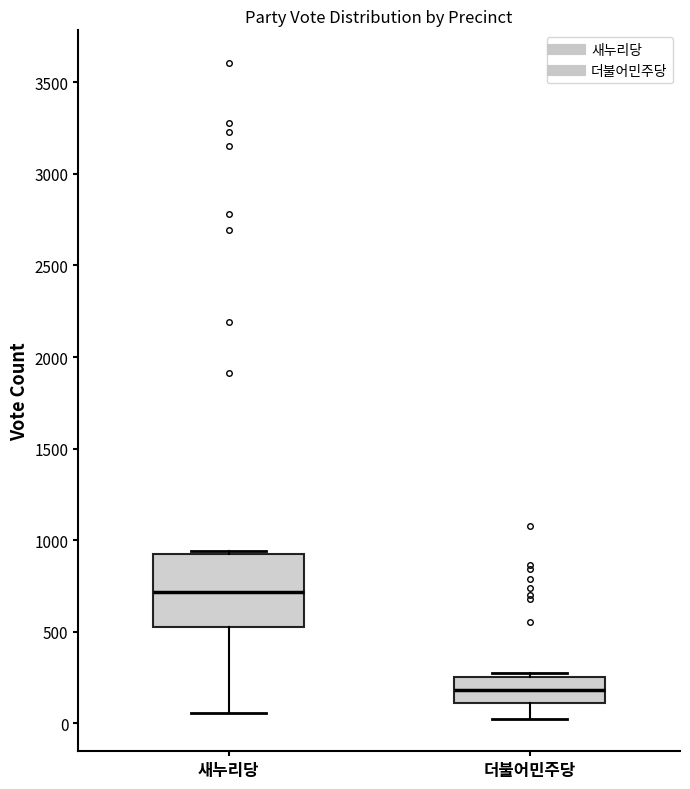

Where is the lower edge of the box for 더불어민주당 on the y-axis? The values are not printed on the chart, so give them approximately, as read against the axis.

100